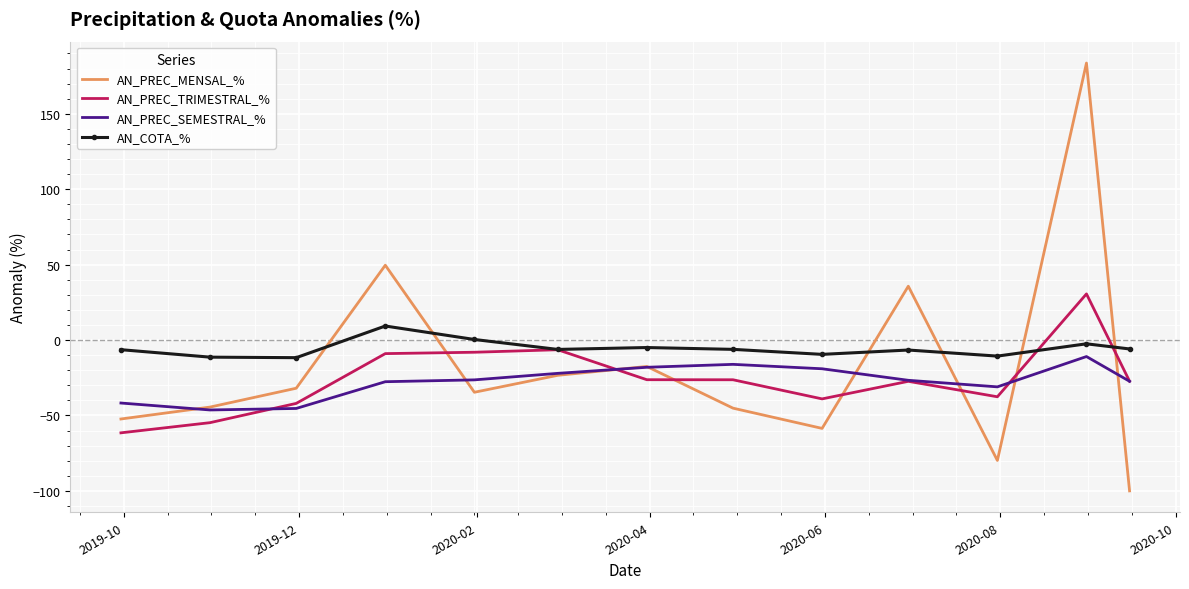

Which series has the widest spread of values?

AN_PREC_MENSAL_%